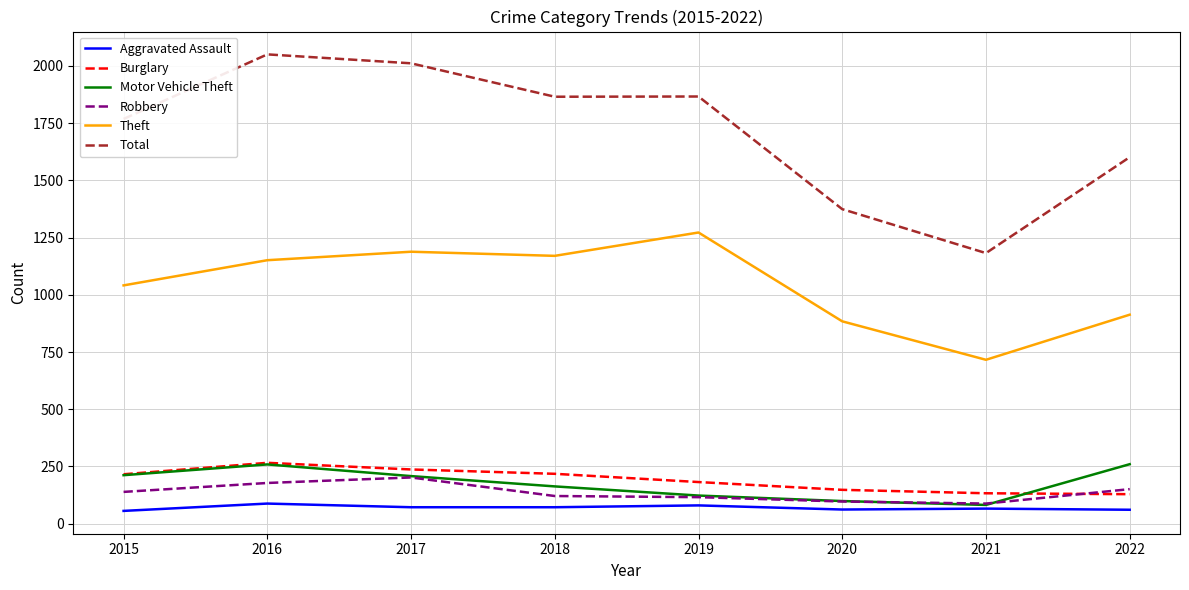

Which series has the widest spread of values?

Total